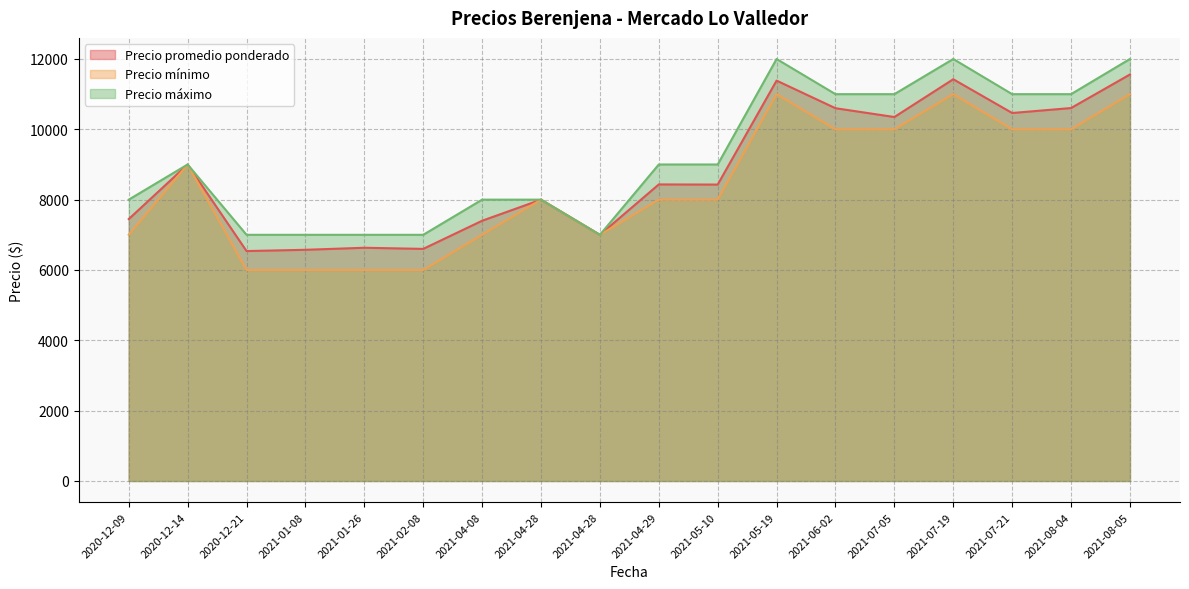

At which category does the chart reach its peak across all series?

2021-08-05